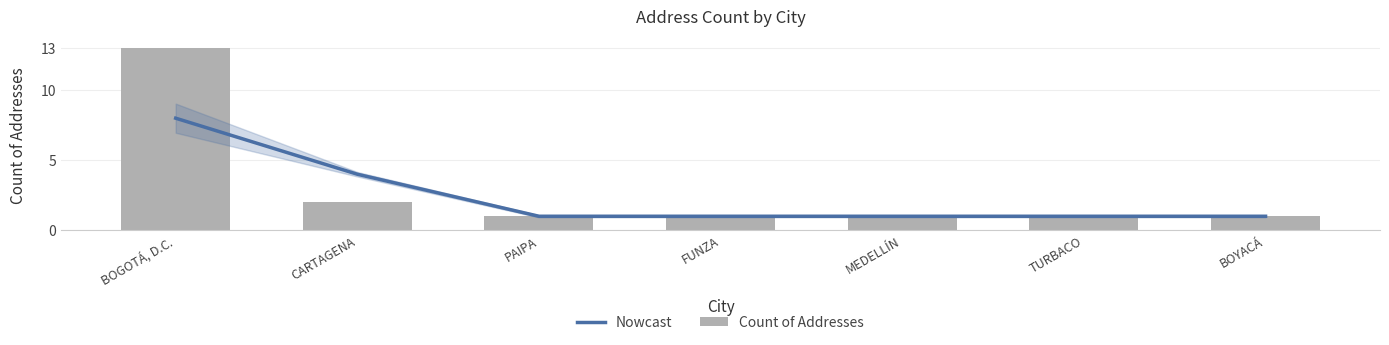

Where is Count of Addresses nearest to the value 7?

CARTAGENA